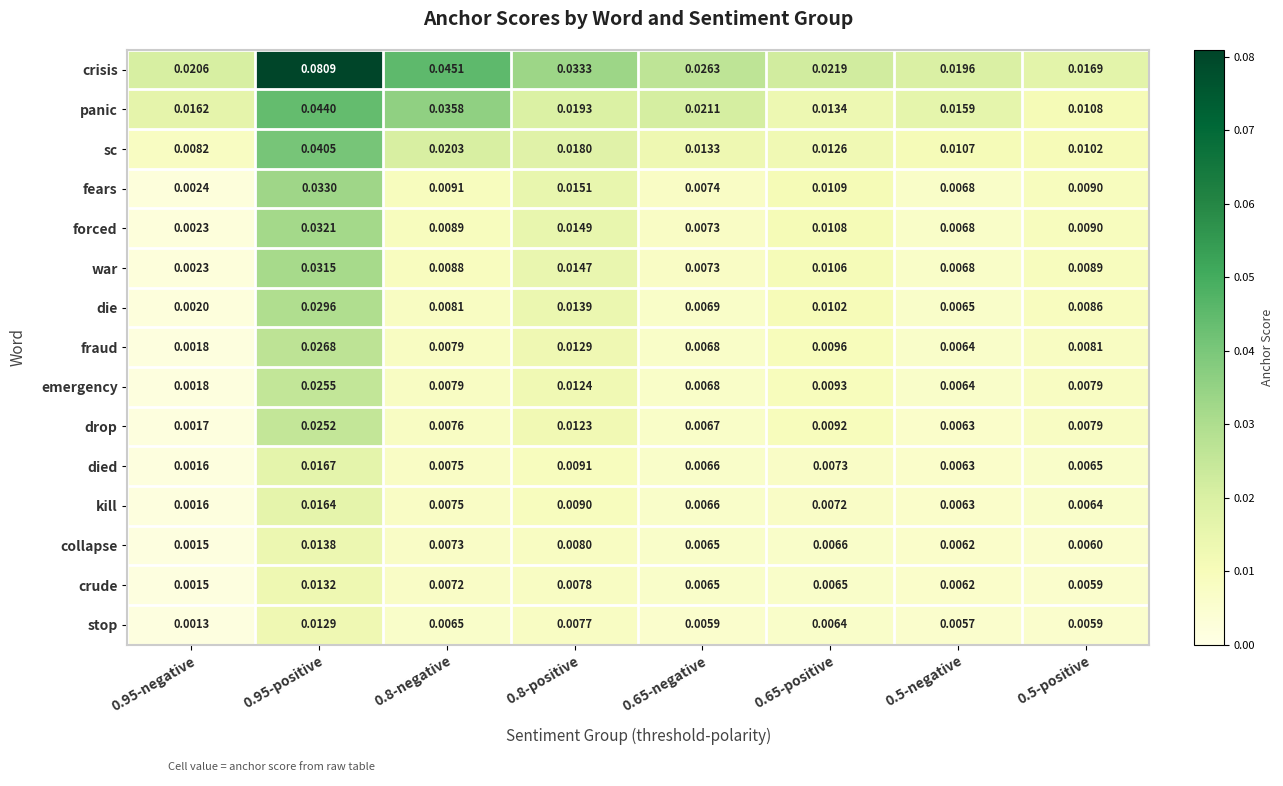

Which series has the largest range (max minus min)?

crisis